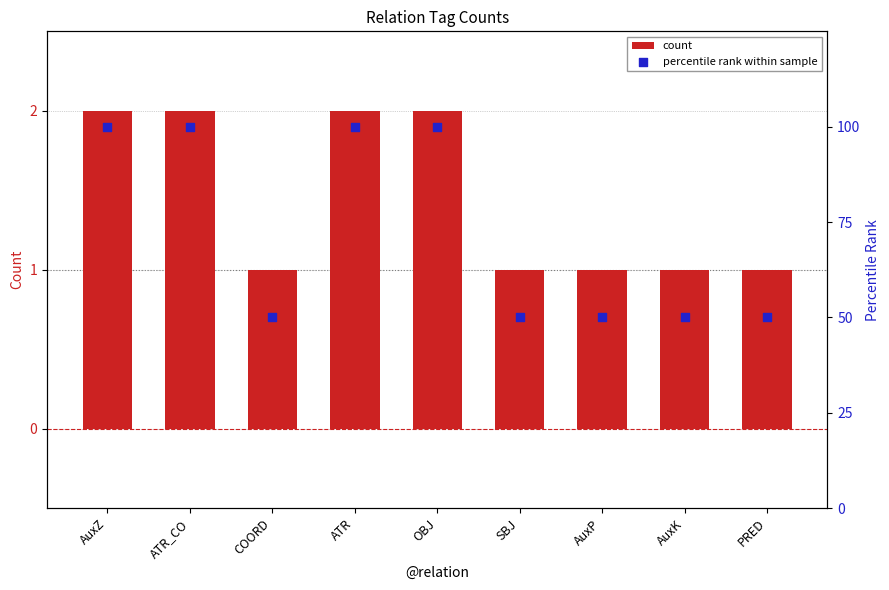

Which series has the largest total across all categories?

percentile rank within sample